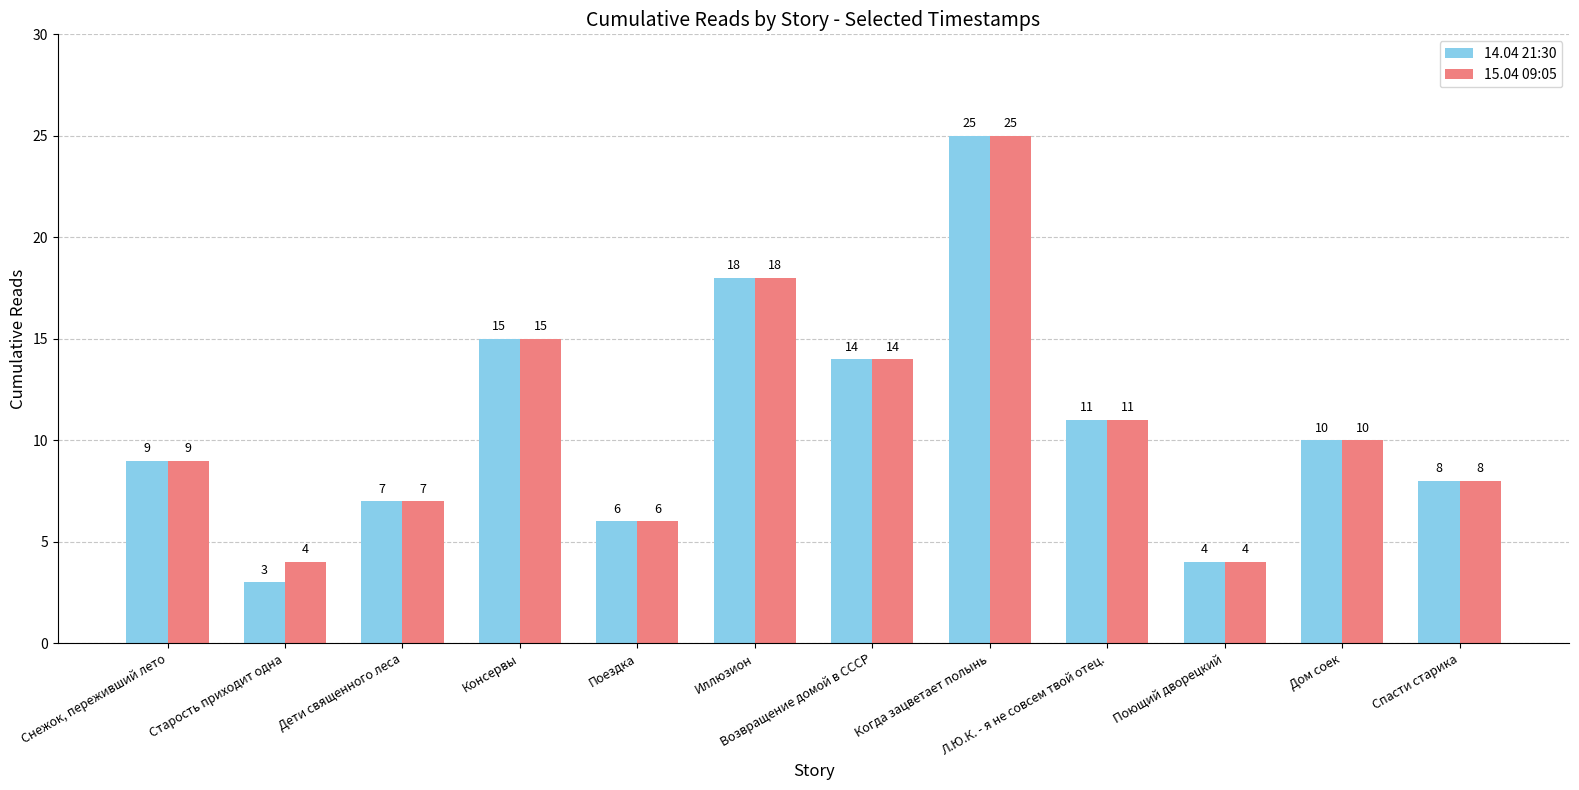

What are all the series names shown in the legend?

14.04 21:30, 15.04 09:05